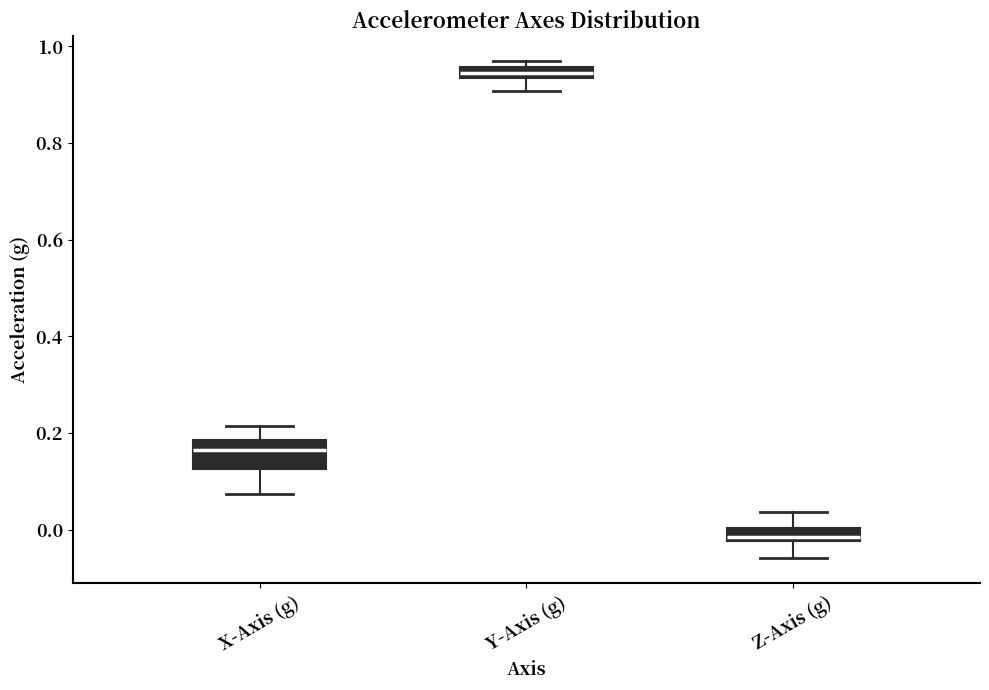

Which box has the lowest median line?

Z-Axis (g)